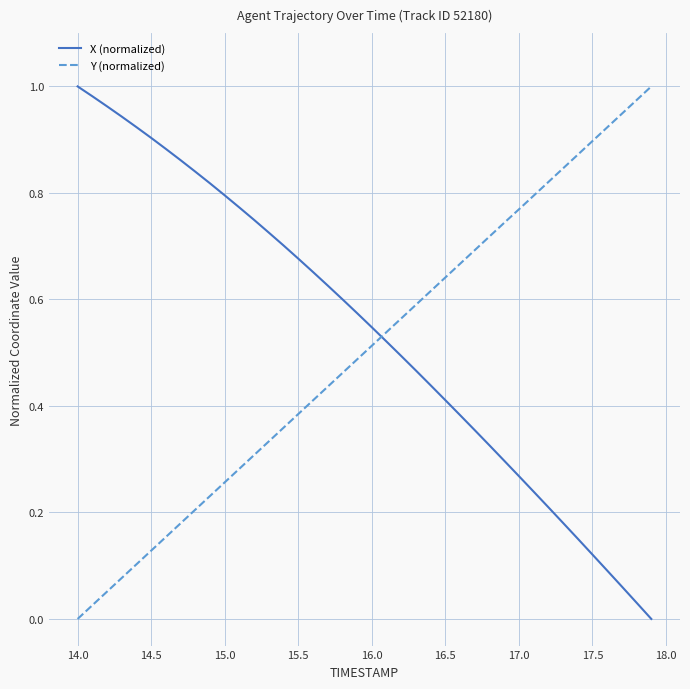

How many intersections are there between X (normalized) and Y (normalized)?

1